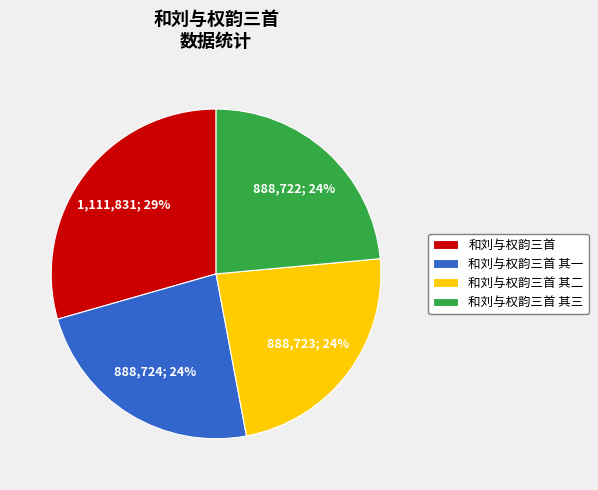

What is the ratio of the value at 和刘与权韵三首 其一 to the value at 和刘与权韵三首 其二?

1.0